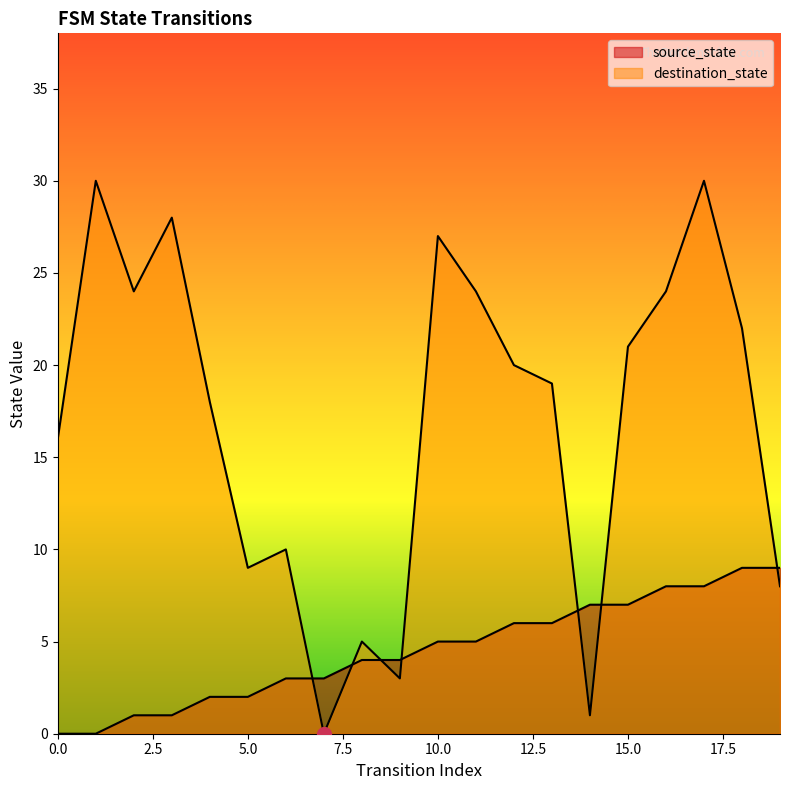

Where is source_state nearest to the value 4?

8